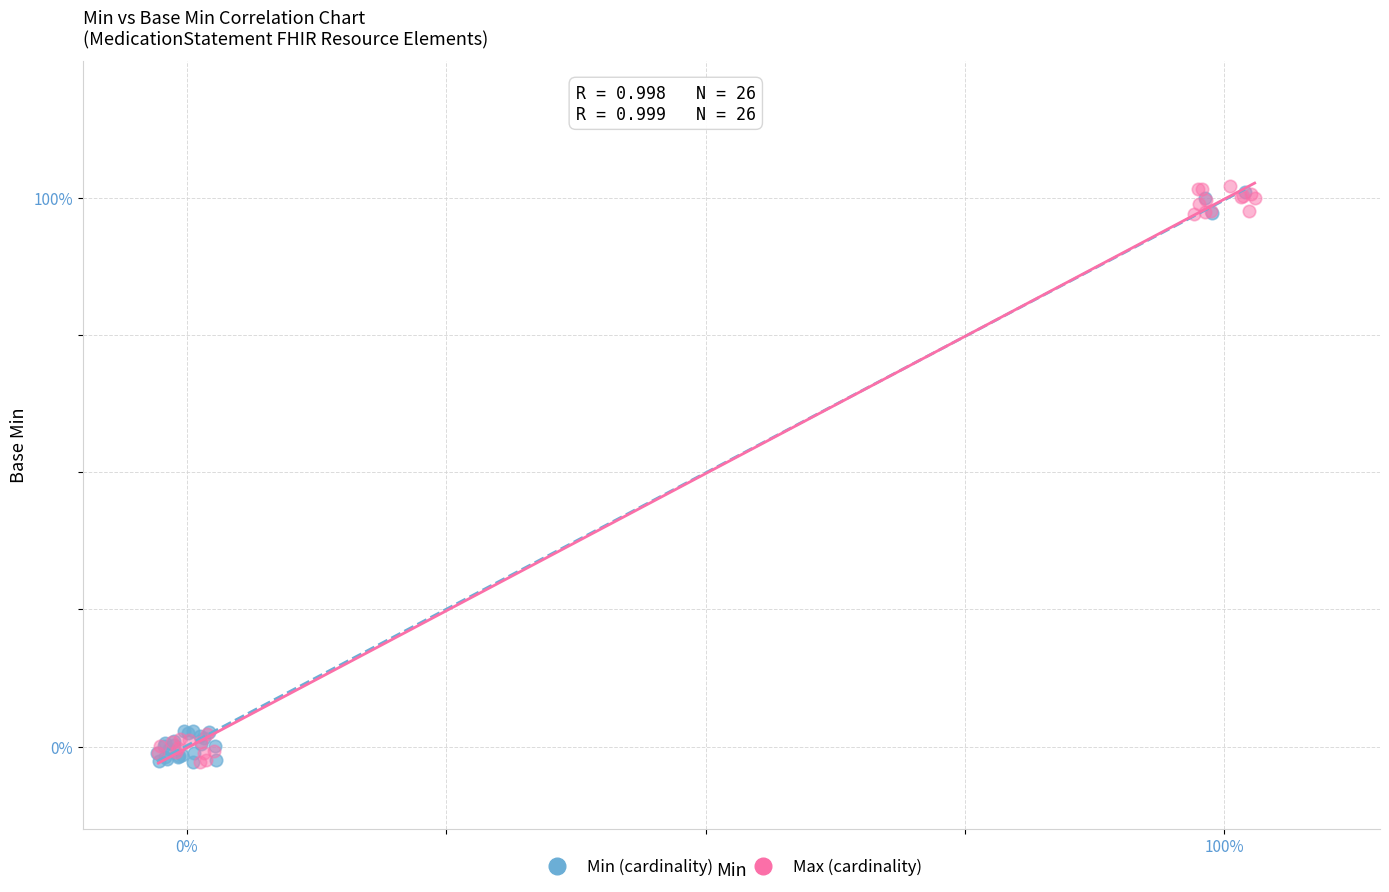

What are all the series names shown in the legend?

Min (cardinality), Max (cardinality)